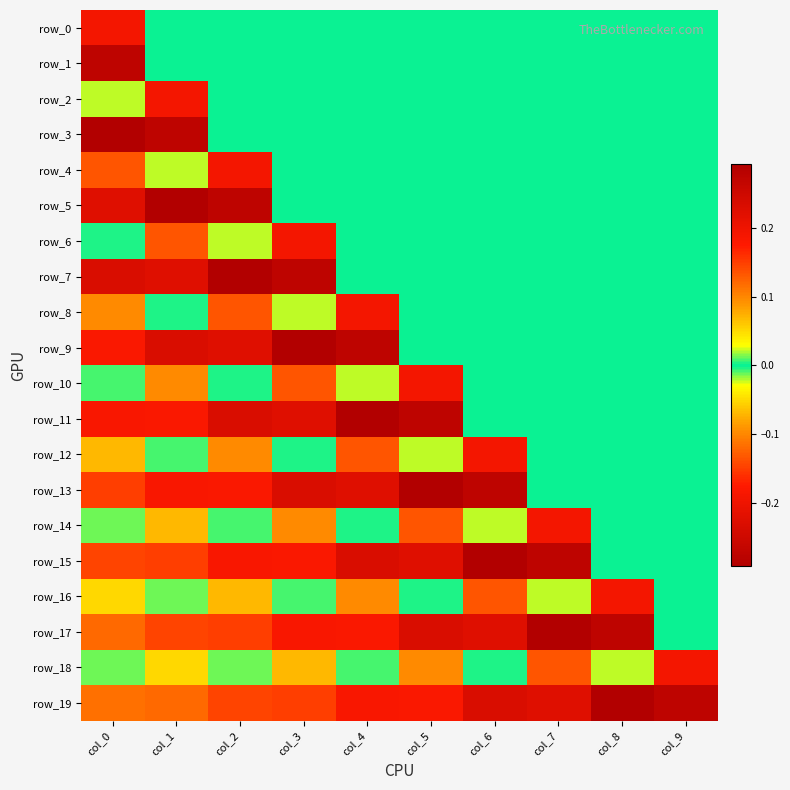

Count the number of data series in this chart.

20